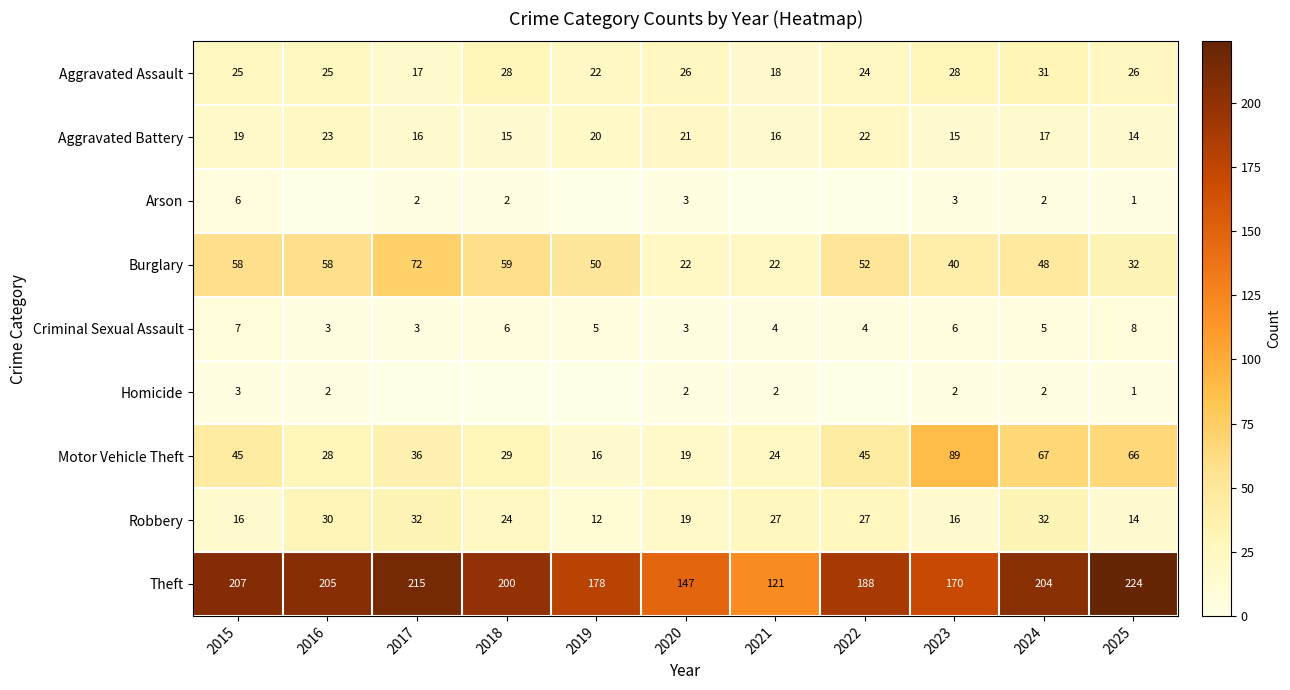

True or false: Aggravated Battery has a value of 15 at 2023.

True